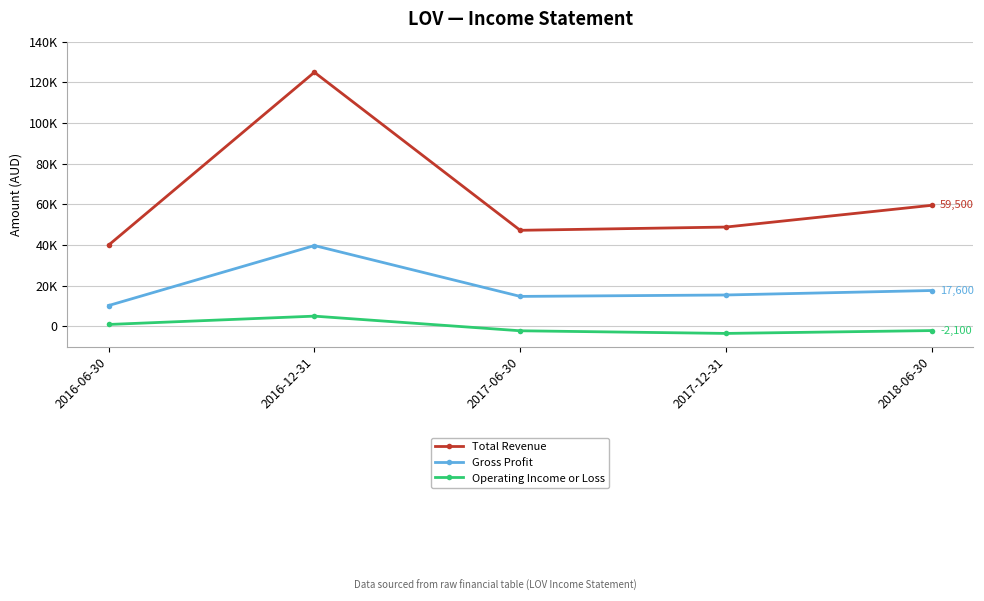

Reading right to left, what are all the values shown in this chart?

Total Revenue: 59500	48800	47200	124900	39900
Gross Profit: 17600	15400	14700	39700	10200
Operating Income or Loss: -2100	-3500	-2200	5000	900